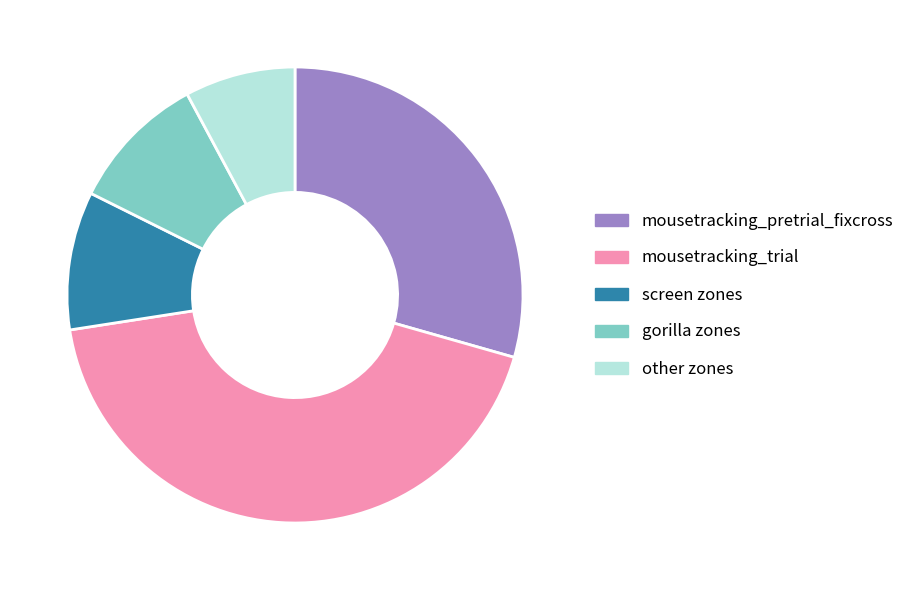

Is the sum of screen zones and gorilla zones greater than half?

No